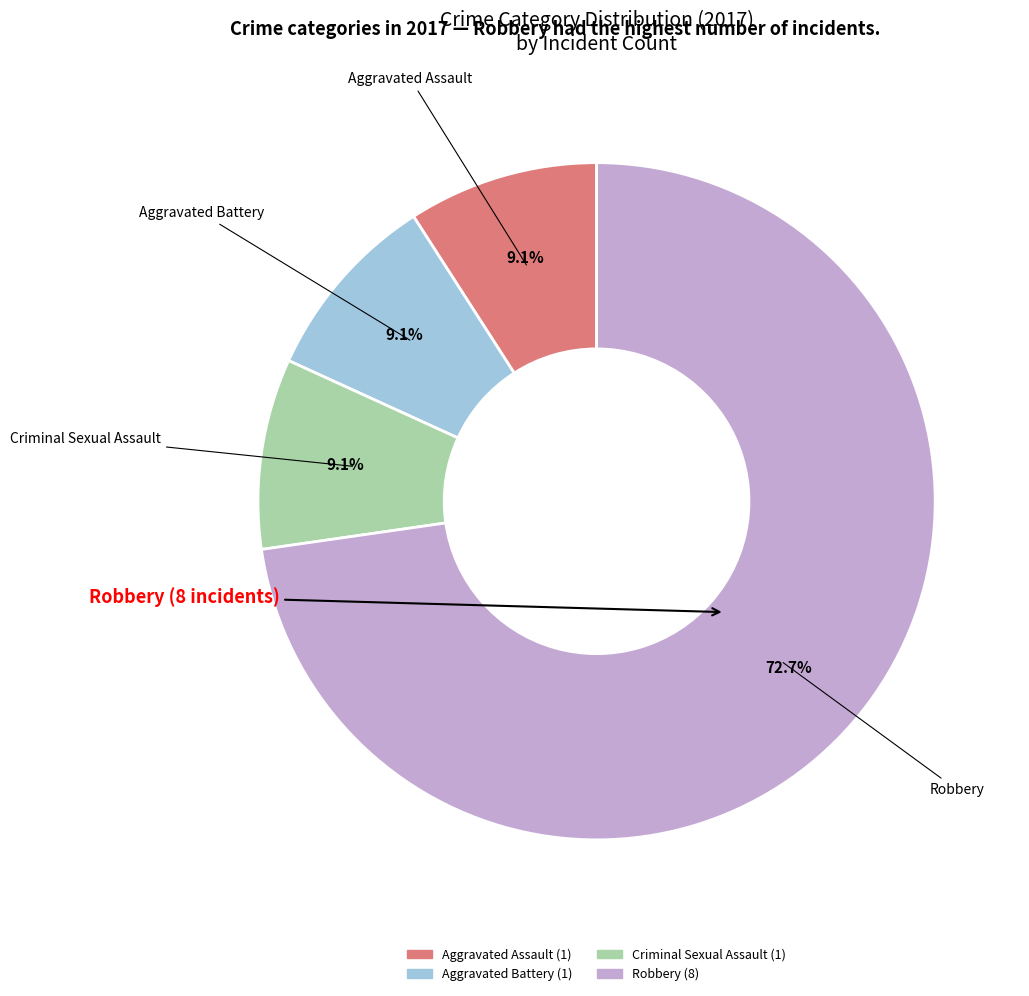

Is there any slice that represents more than half of the pie?

Yes